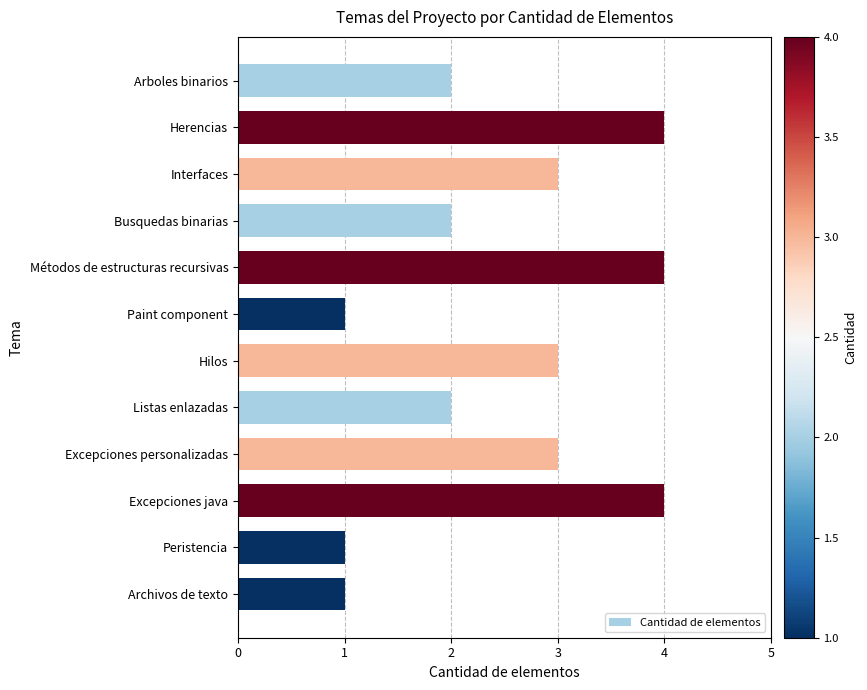

What position from the bottom is Busquedas binarias?

9